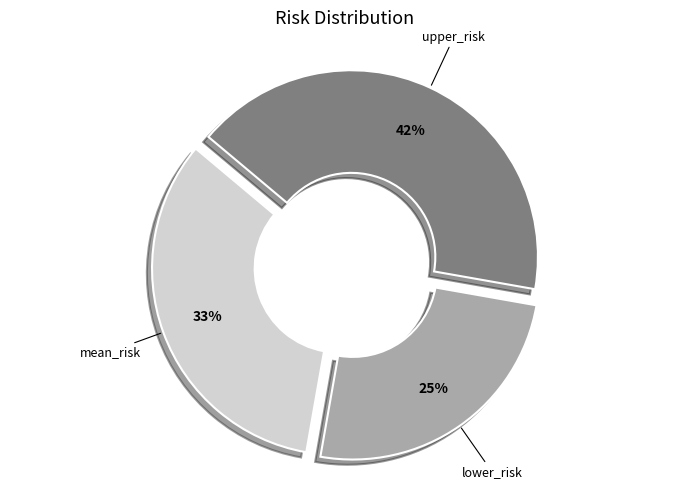

Rank the categories by value from lowest to highest.

lower_risk, mean_risk, upper_risk